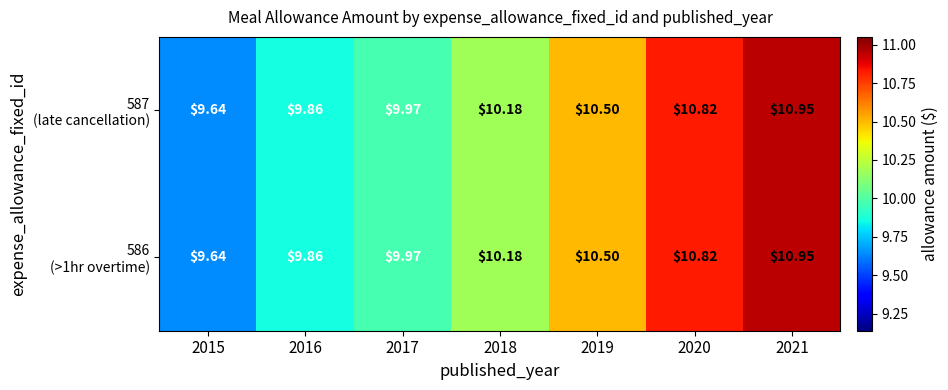

How many categories are shown in the chart?

7